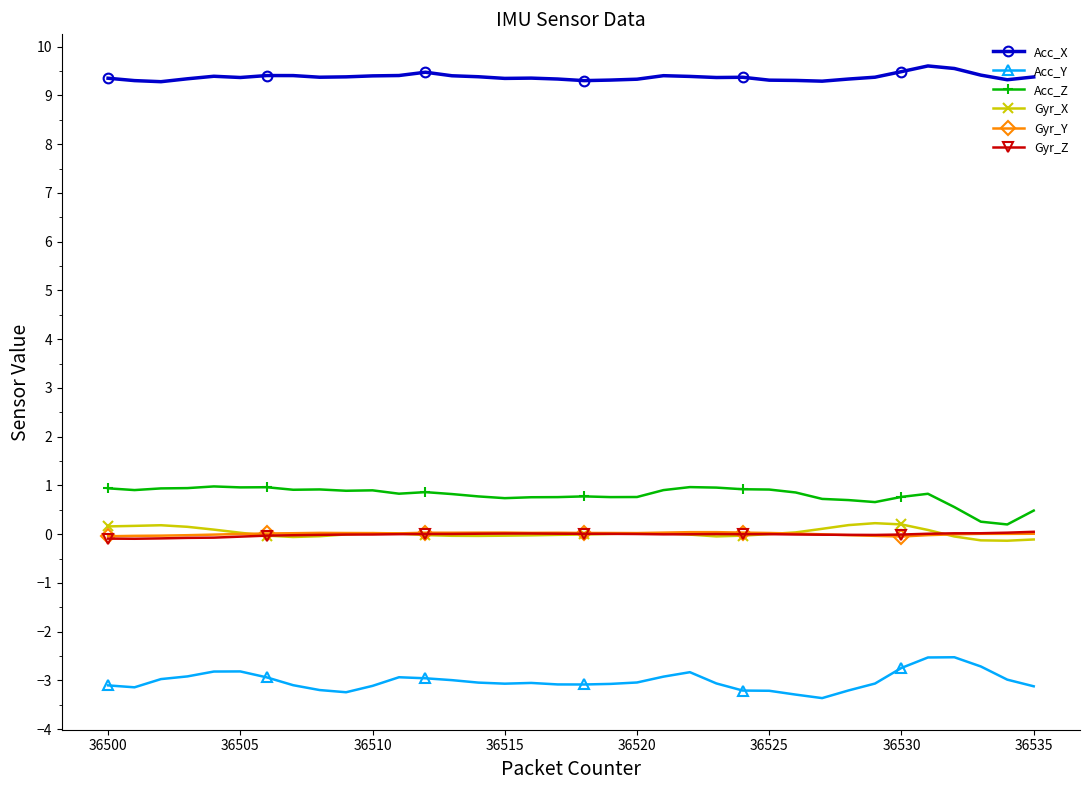

True or false: Acc_Y and Acc_Z cross at least once.

False